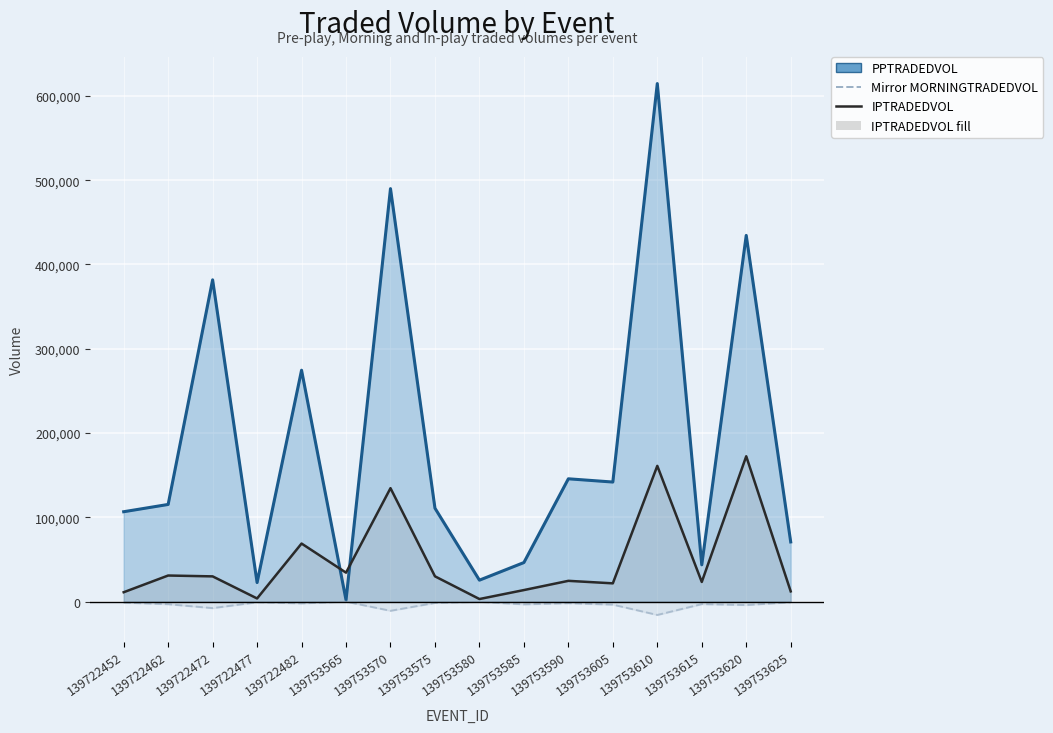

Between which two adjacent categories do IPTRADEDVOL and PPTRADEDVOL (line) first intersect?

139722482 and 139753565